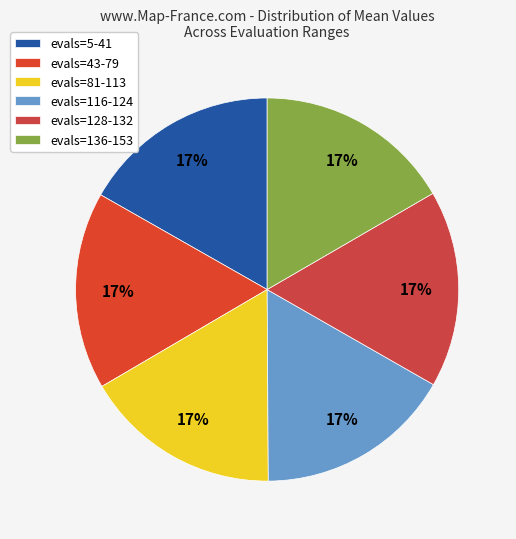

What percentage is the evals=81-113 slice, to the nearest percent?

17%